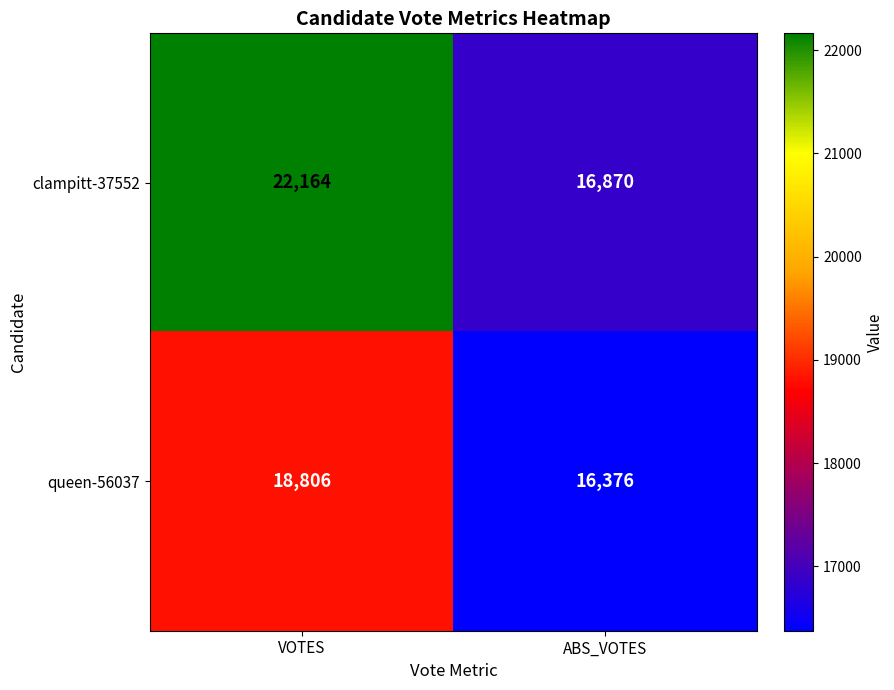

What is the total value across all series at ABS_VOTES?

33246